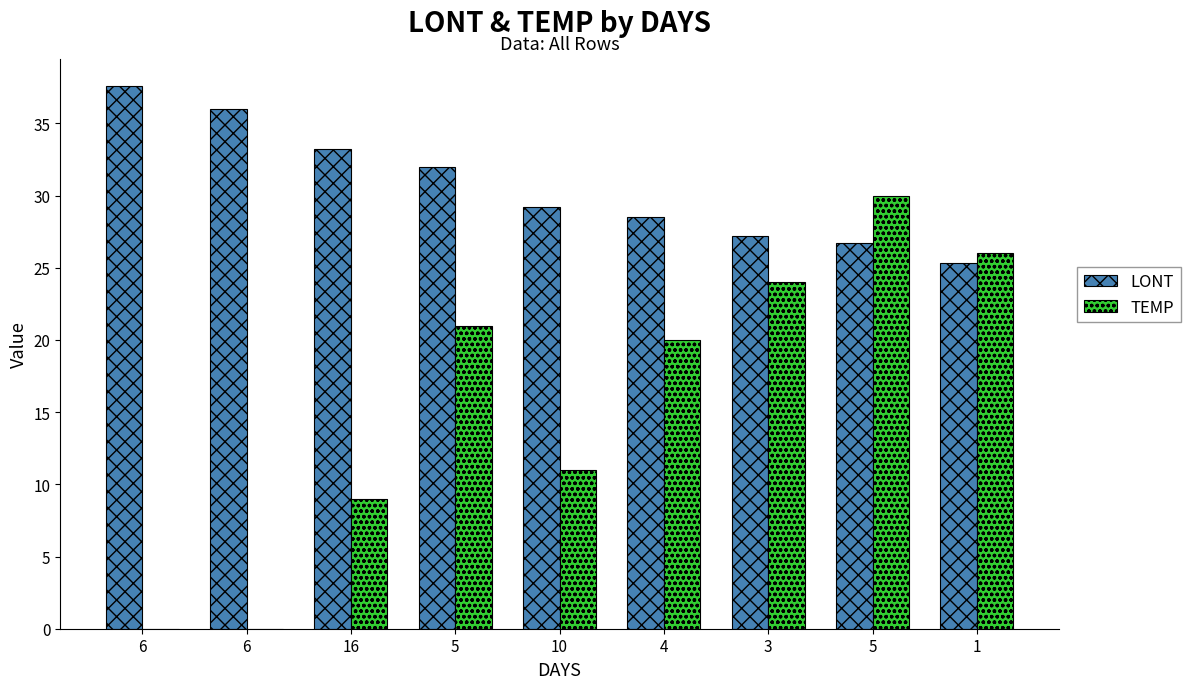

Does the chart contain stacked bars?

No